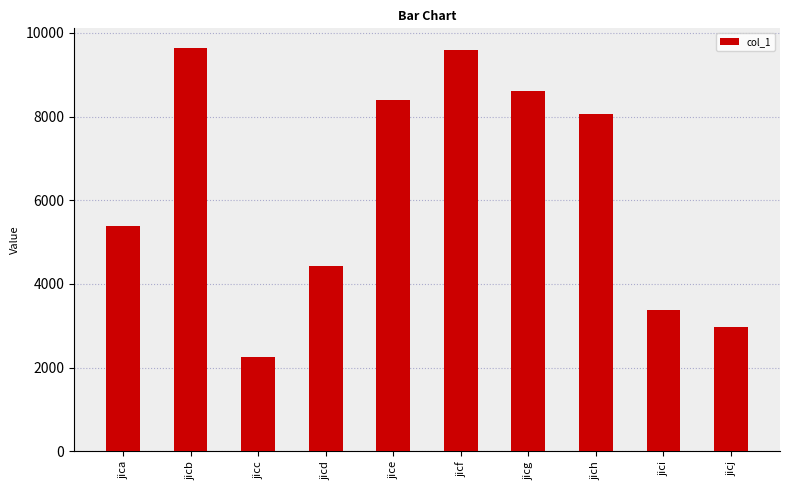

How many values are below 8057?

5